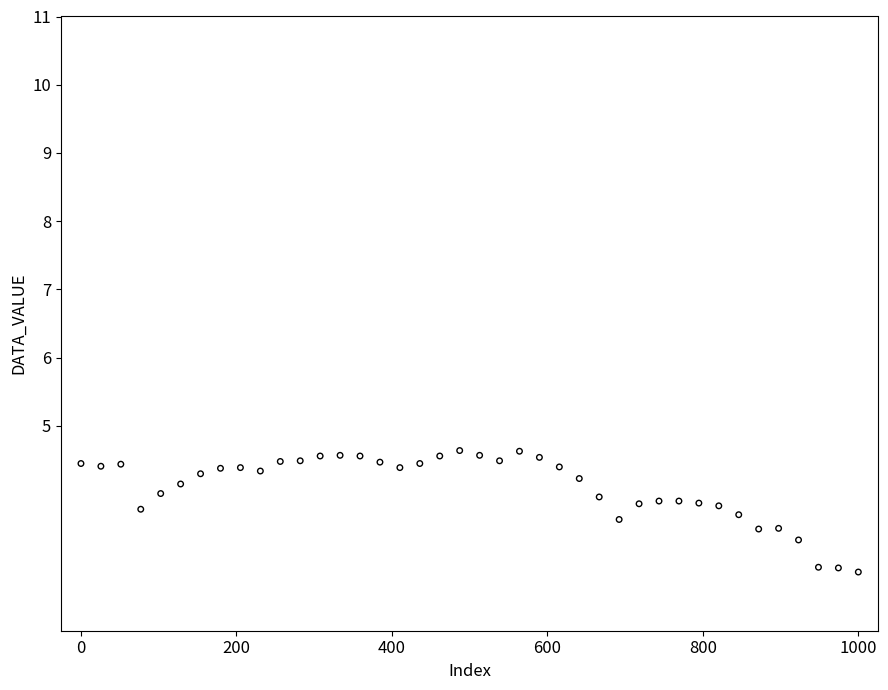

What is the range of Y values (max minus min)?

1.8